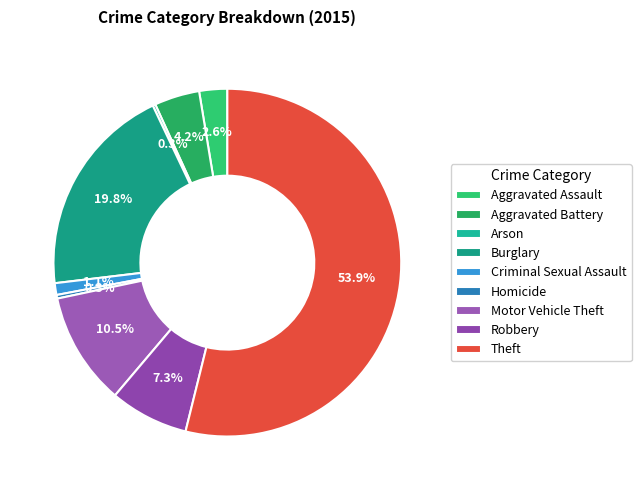

Which slice represents more than half of the pie?

Theft